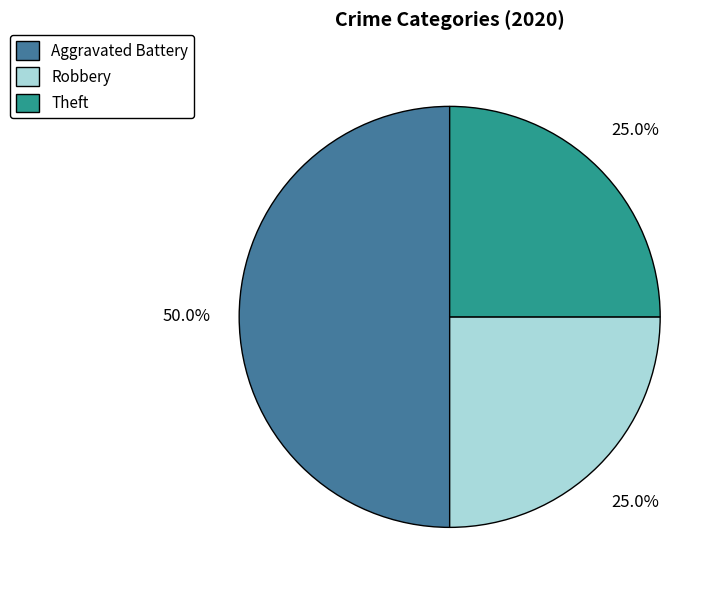

What is the ratio of the value at Robbery to the value at Theft?

1.0